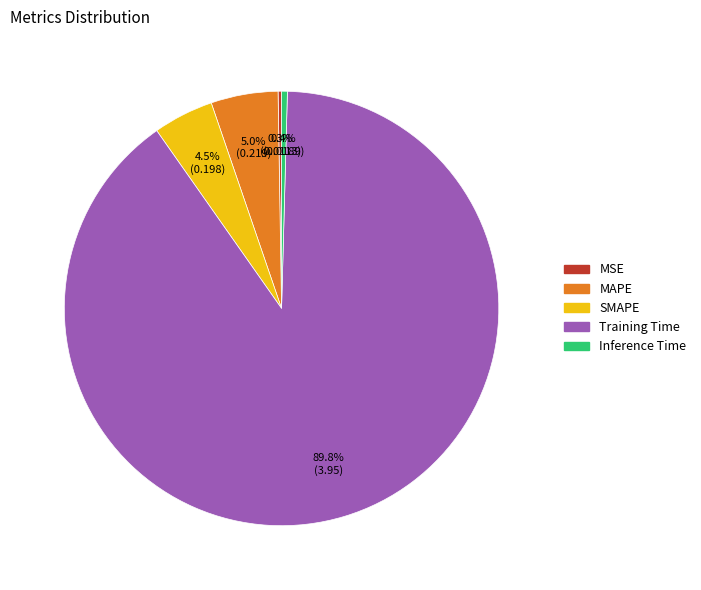

Combined, do Inference Time and SMAPE account for over 50%?

No